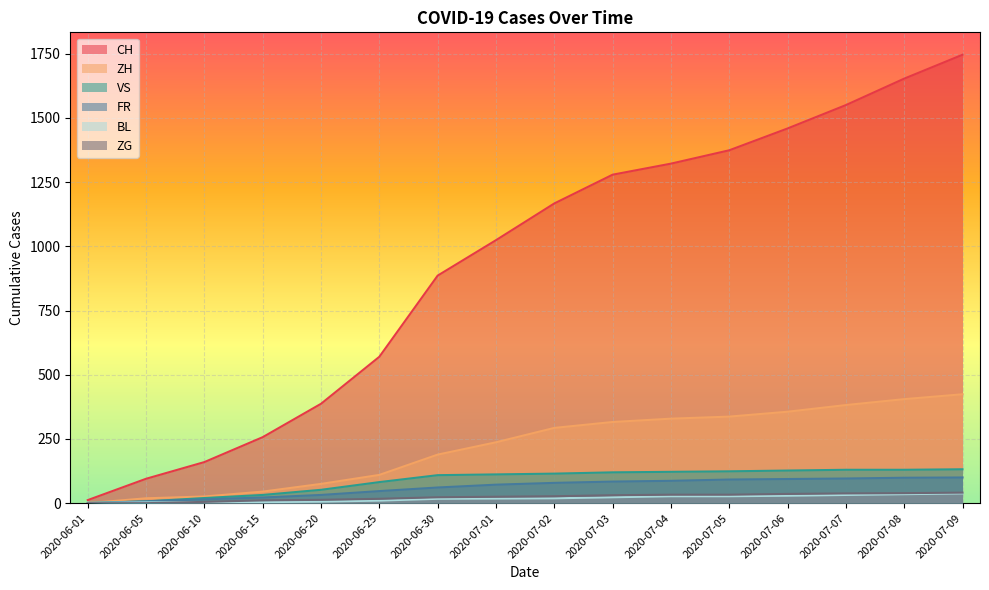

What is the spread (max minus min) of values at 2020-06-20?

381